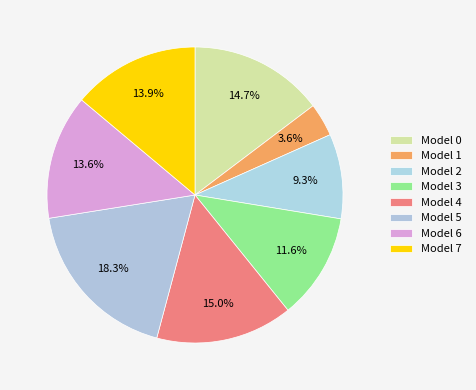

What is the smallest slice in the pie chart?

1